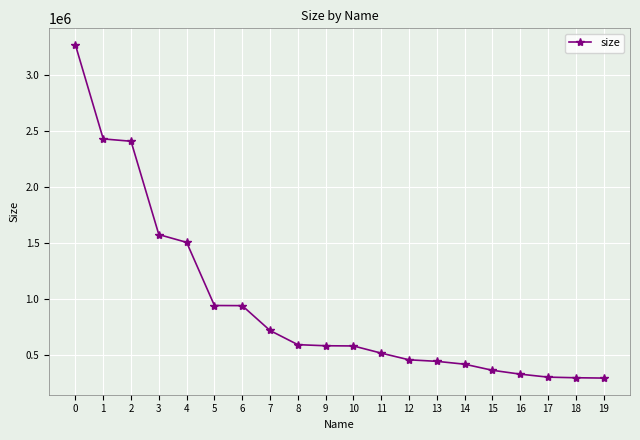

What is the difference between the maximum and minimum values?

2970167